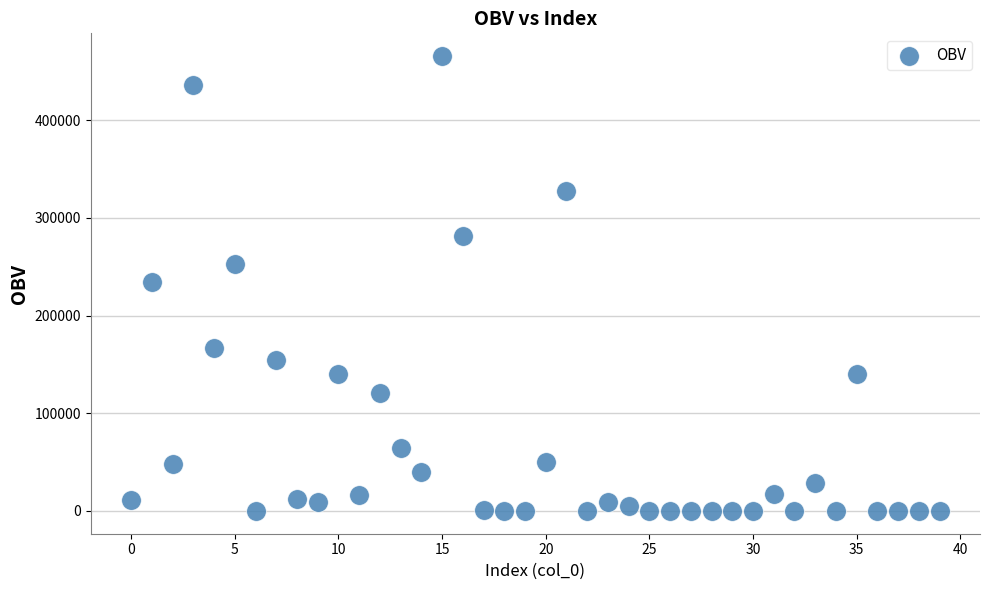

Count the number of points in this scatter plot.

40